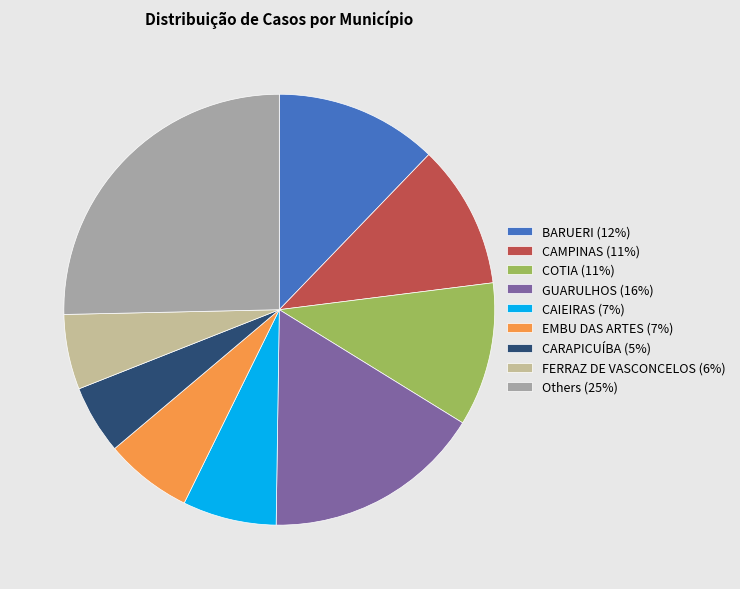

Which slice is the largest?

Others (25%)